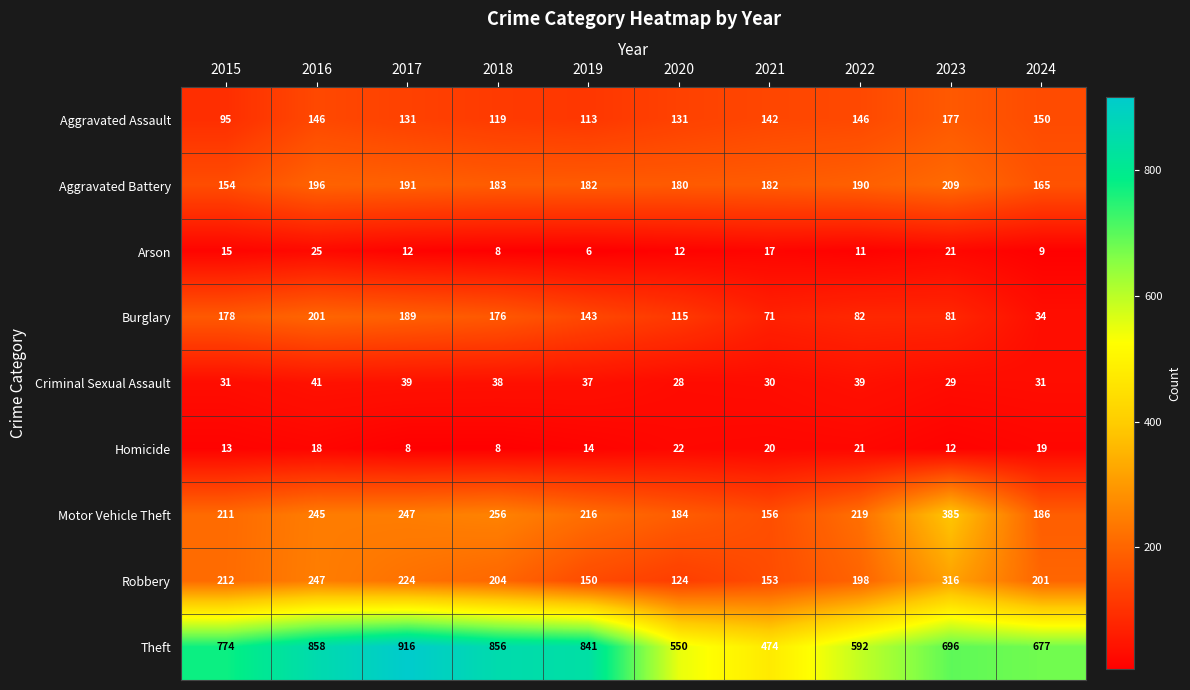

What is the sum of all Robbery values?

2029